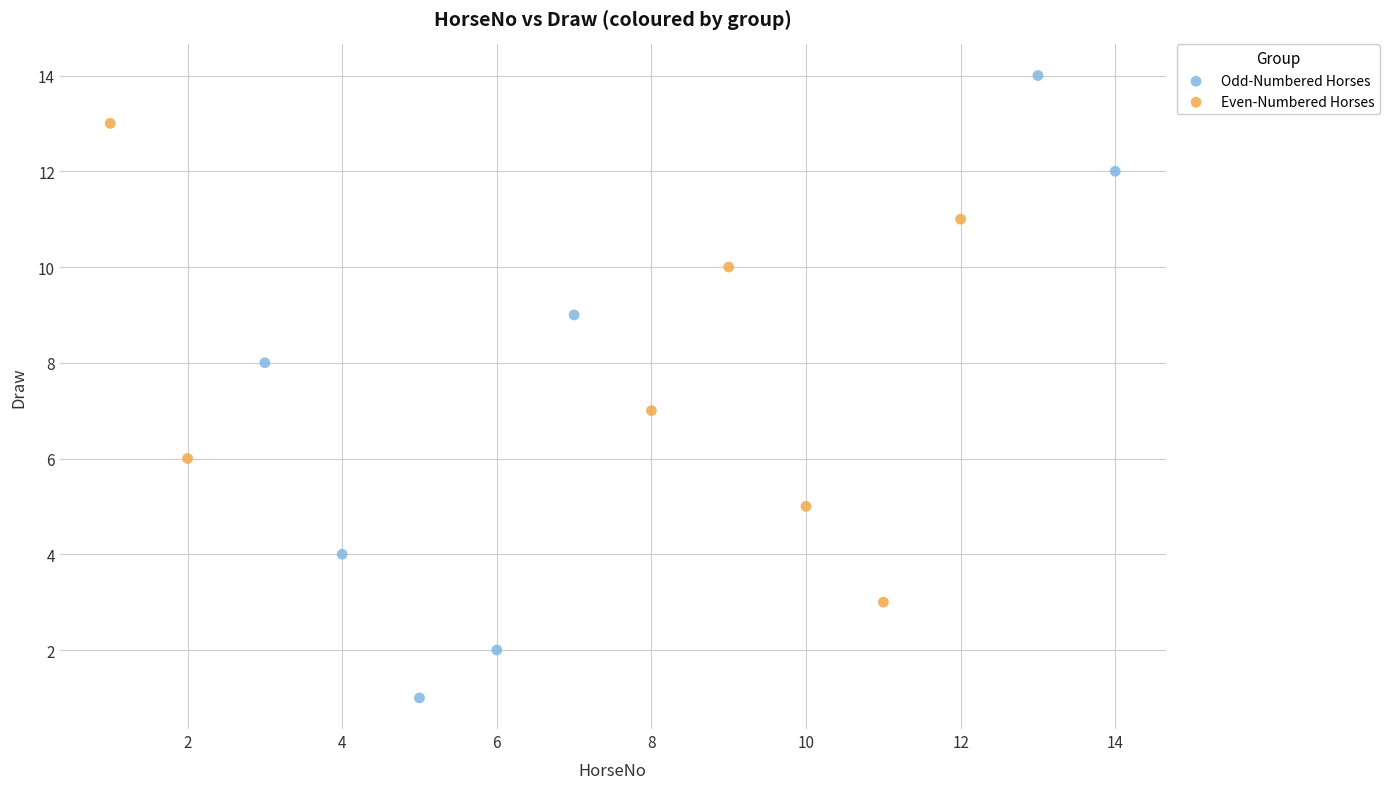

Which series has the widest spread of Y values?

Odd-Numbered Horses